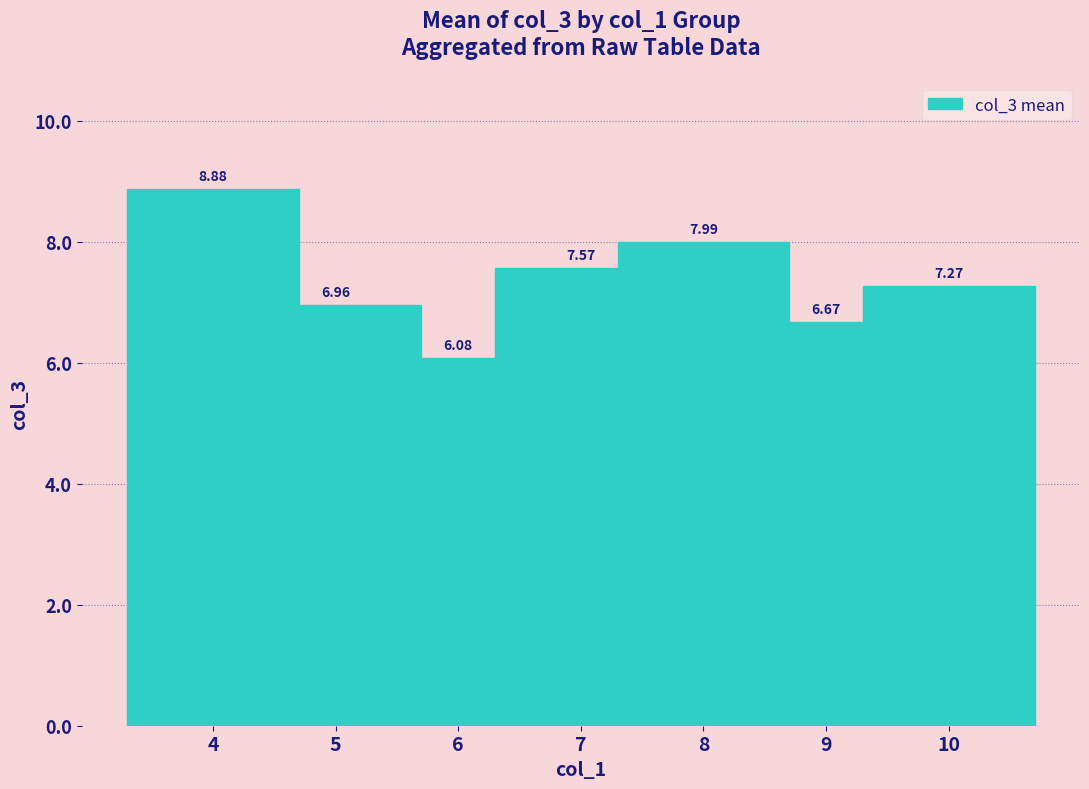

What is the average value?

7.3